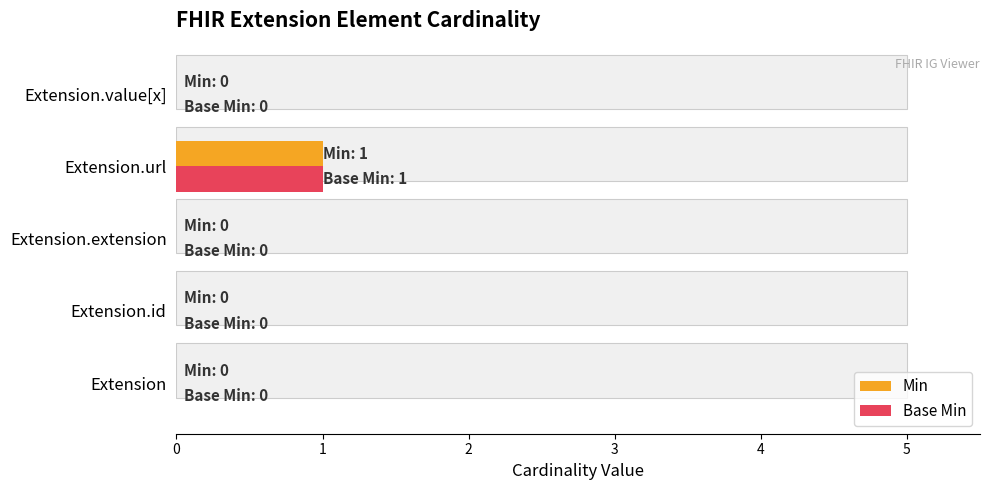

Count the Base Min values in the range 0 to 1.

5